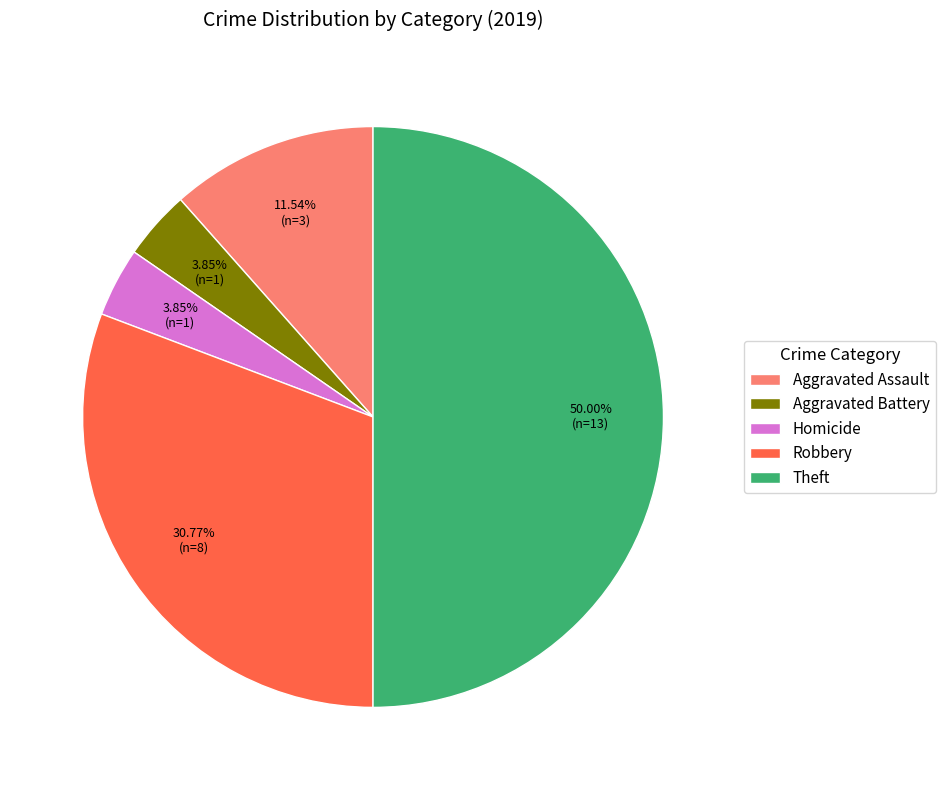

What is the largest slice in the pie chart?

Theft